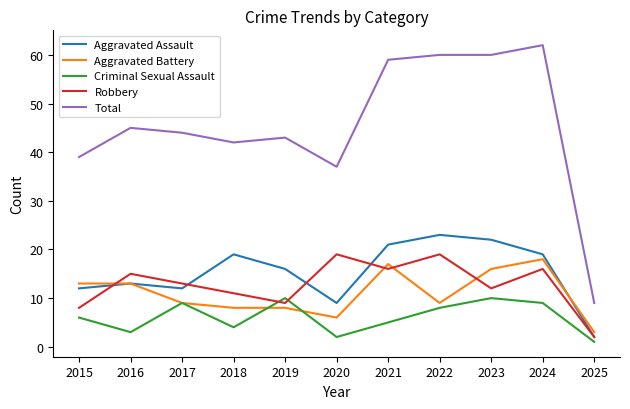

Which category has the highest value across all series?

2024